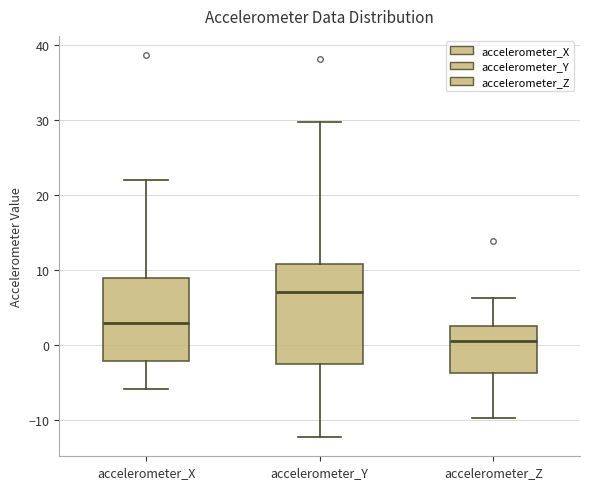

Where does the median line of the box for accelerometer_X sit on the y-axis? The values are not printed on the chart, so give them approximately, as read against the axis.

3